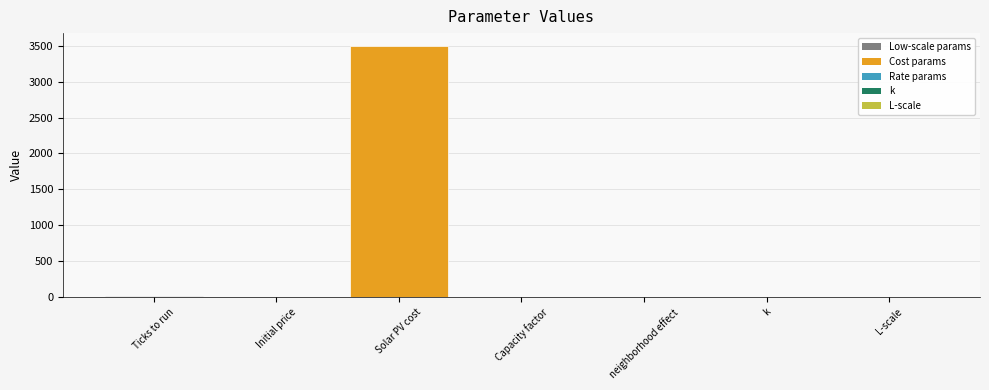

At which category does the chart reach its peak across all series?

Solar PV cost